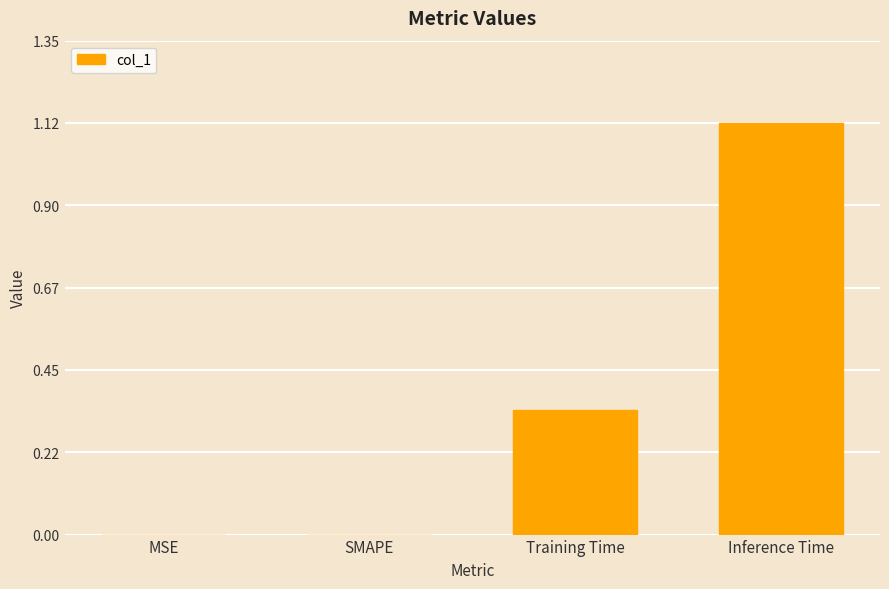

How many categories are shown in the chart?

4